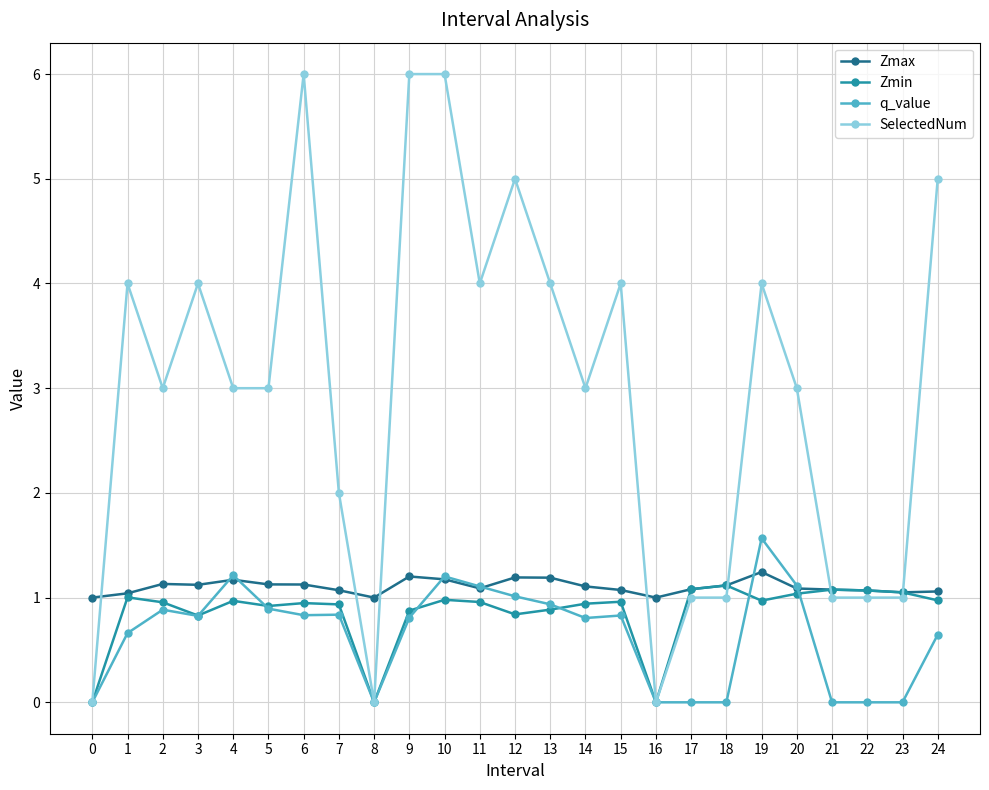

How many SelectedNum values are between 1 and 4?

17